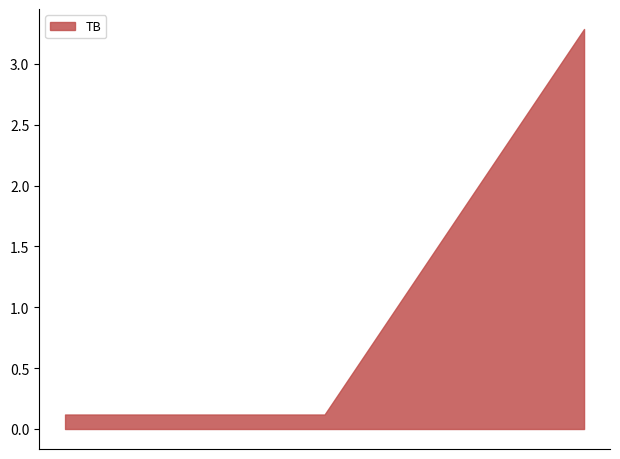

What is the difference between the maximum and minimum values?

3.2